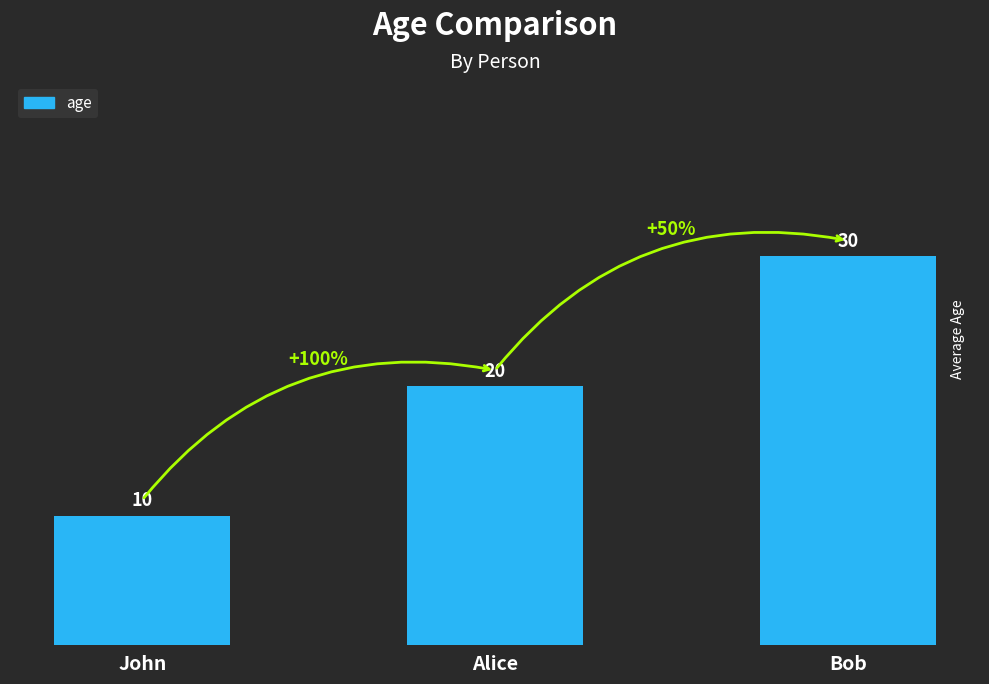

True or false: the data shows 10 at John.

True